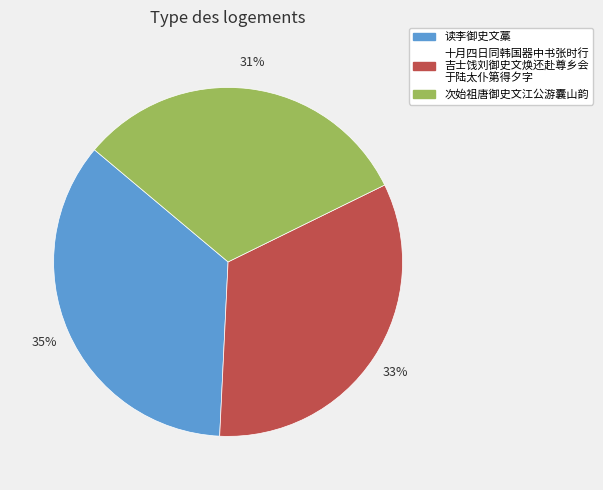

What portion of the pie excludes 十月四日同韩国器中书张时行吉士饯刘御史文焕还赴尊乡会于陆太仆第得夕字?

67.0%